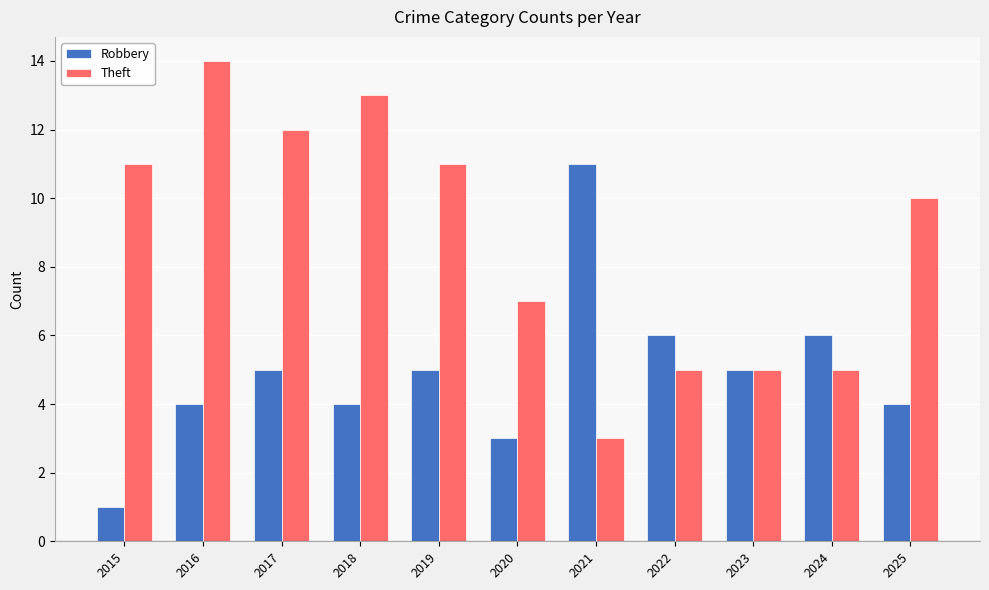

Is it true that Theft equals 11 at 2019?

True